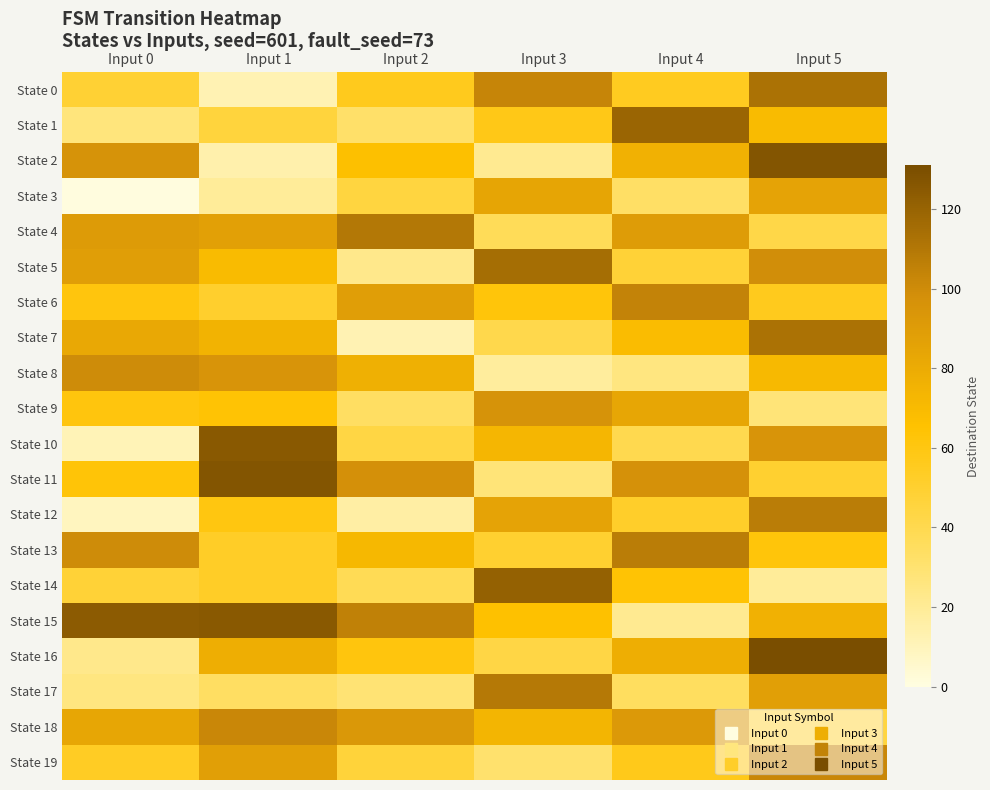

Reading left to right, list all the values displayed in this chart.

State 0: Input 0=49	Input 1=12	Input 2=56	Input 3=103	Input 4=55	Input 5=113
State 1: Input 0=27	Input 1=46	Input 2=32	Input 3=58	Input 4=119	Input 5=70
State 2: Input 0=96	Input 1=14	Input 2=67	Input 3=21	Input 4=76	Input 5=127
State 3: Input 0=1	Input 1=19	Input 2=45	Input 3=84	Input 4=33	Input 5=85
State 4: Input 0=91	Input 1=87	Input 2=110	Input 3=37	Input 4=90	Input 5=42
State 5: Input 0=89	Input 1=70	Input 2=23	Input 3=115	Input 4=48	Input 5=99
State 6: Input 0=61	Input 1=51	Input 2=89	Input 3=62	Input 4=104	Input 5=56
State 7: Input 0=82	Input 1=75	Input 2=12	Input 3=41	Input 4=69	Input 5=113
State 8: Input 0=100	Input 1=95	Input 2=77	Input 3=18	Input 4=26	Input 5=71
State 9: Input 0=61	Input 1=64	Input 2=34	Input 3=96	Input 4=83	Input 5=28
State 10: Input 0=11	Input 1=125	Input 2=44	Input 3=73	Input 4=40	Input 5=95
State 11: Input 0=63	Input 1=127	Input 2=98	Input 3=28	Input 4=97	Input 5=50
State 12: Input 0=9	Input 1=60	Input 2=16	Input 3=85	Input 4=52	Input 5=107
State 13: Input 0=100	Input 1=53	Input 2=72	Input 3=50	Input 4=107	Input 5=62
State 14: Input 0=48	Input 1=53	Input 2=38	Input 3=121	Input 4=64	Input 5=19
State 15: Input 0=124	Input 1=125	Input 2=105	Input 3=66	Input 4=21	Input 5=76
State 16: Input 0=23	Input 1=78	Input 2=61	Input 3=43	Input 4=78	Input 5=131
State 17: Input 0=26	Input 1=34	Input 2=29	Input 3=109	Input 4=35	Input 5=88
State 18: Input 0=83	Input 1=102	Input 2=93	Input 3=74	Input 4=92	Input 5=45
State 19: Input 0=54	Input 1=88	Input 2=47	Input 3=31	Input 4=57	Input 5=102